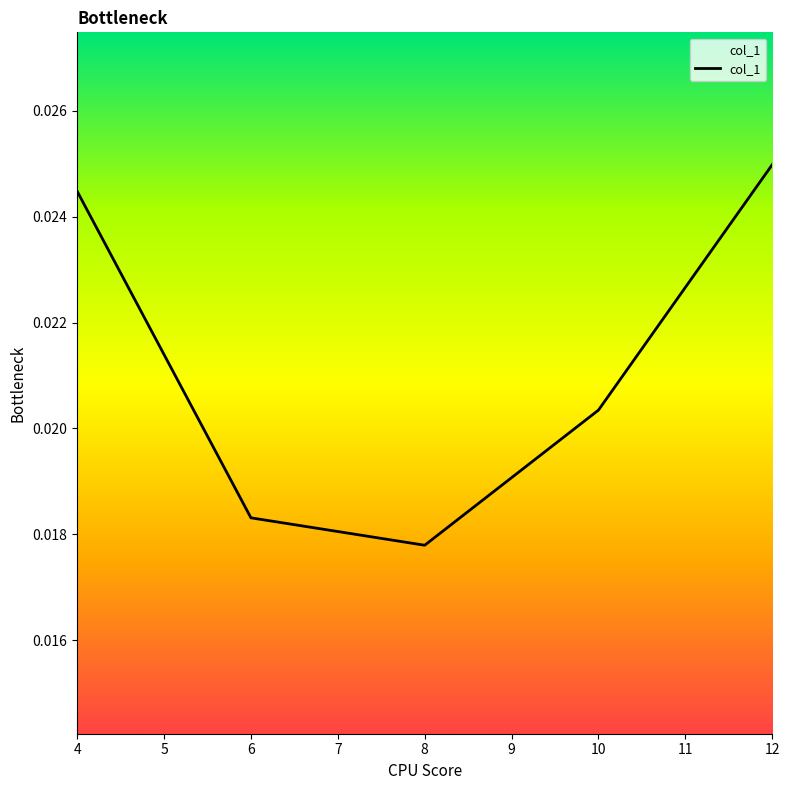

True or false: there are more than 2 points higher than both neighbors.

False